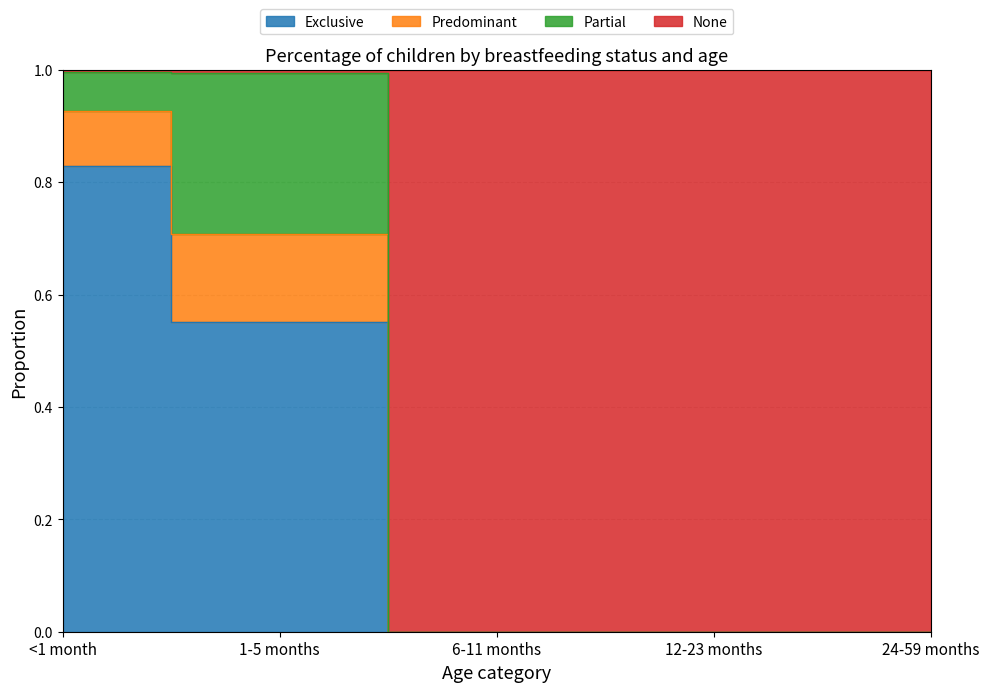

What is the label of the 5th point from the right?

<1 month